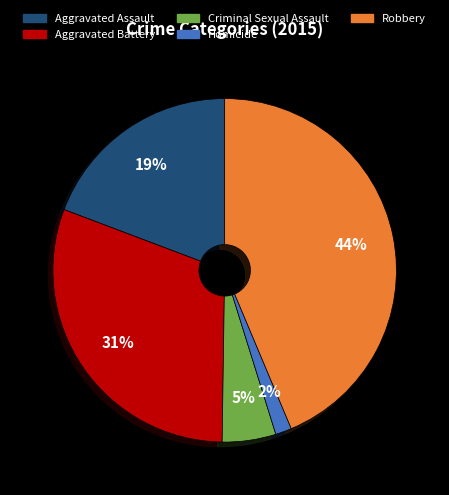

How many segments does this pie chart have?

5